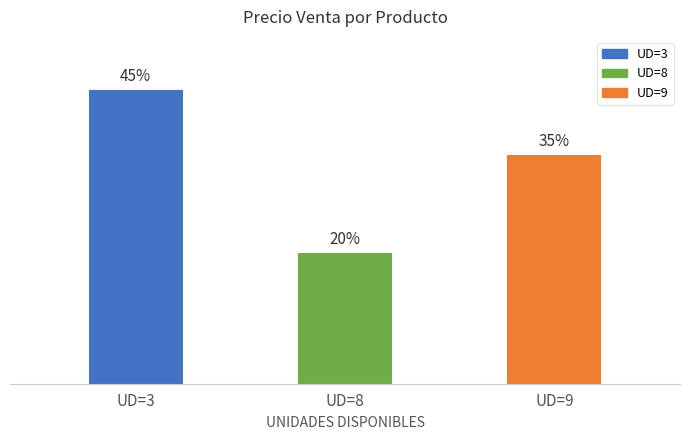

List the labels in order of value, largest first.

UD=3, UD=9, UD=8